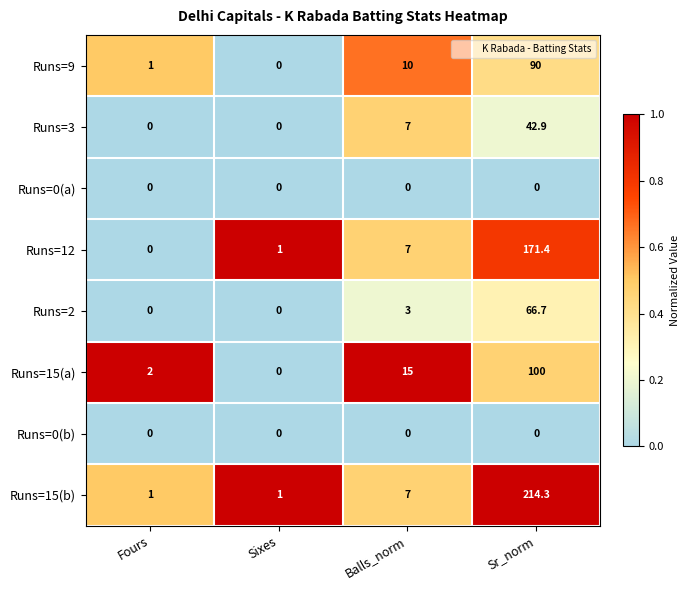

Count the number of categories in the chart.

4